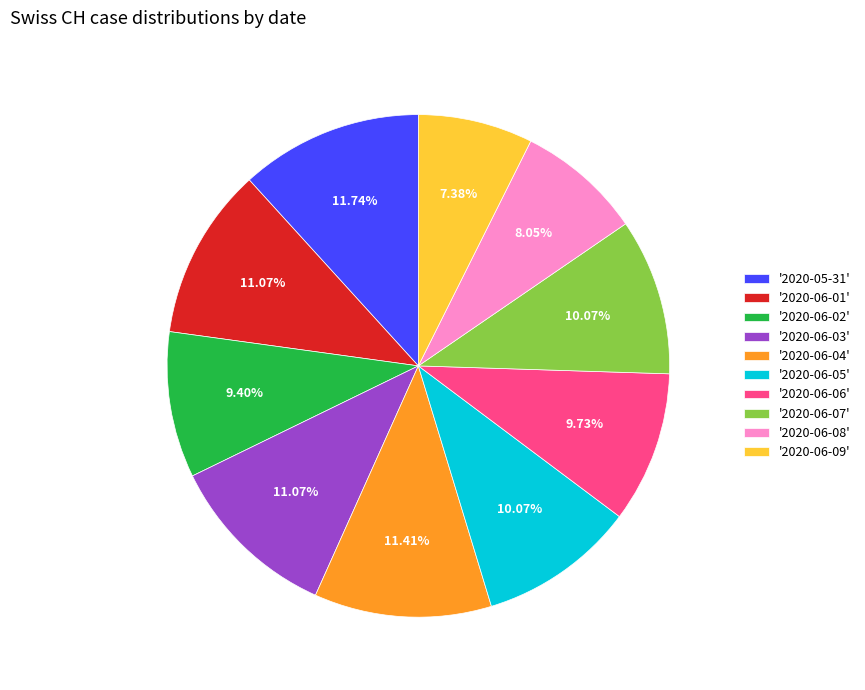

Is '2020-06-04' the majority of the pie?

No